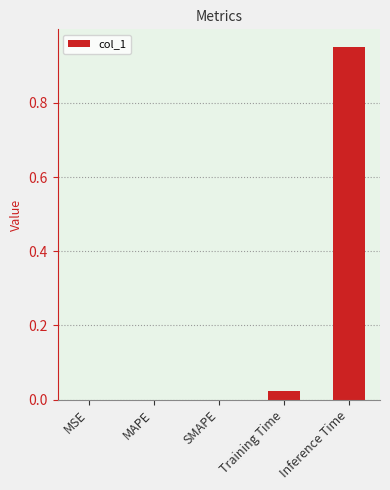

Count the number of data series in this chart.

1